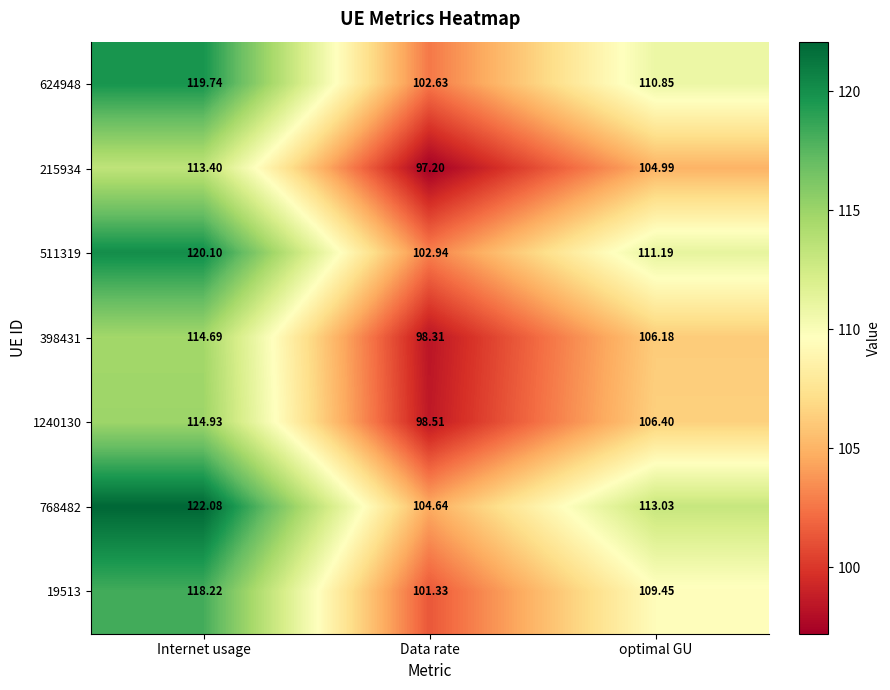

At which label does 1240130 first exceed 106?

Internet usage